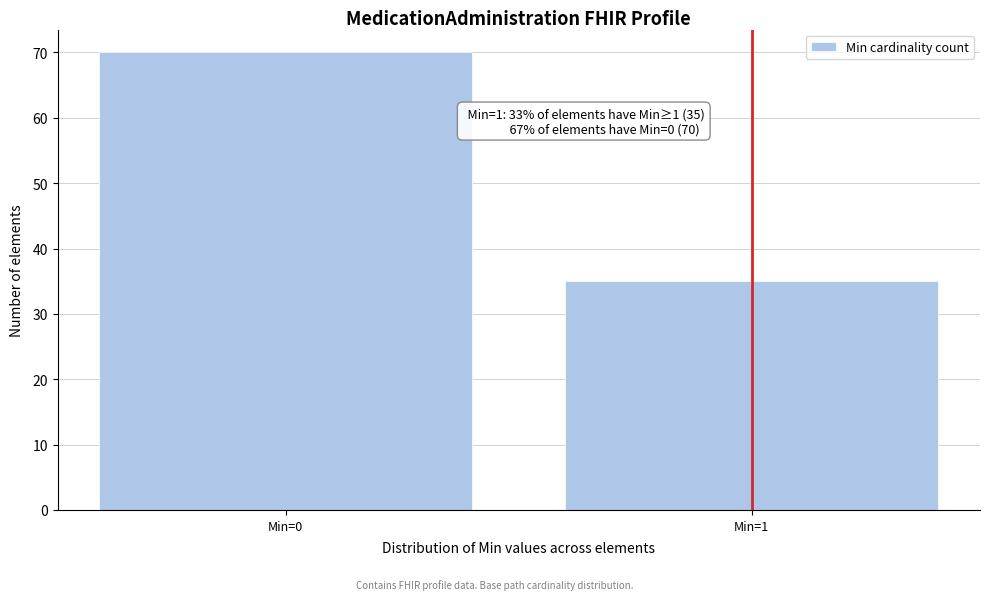

Reading left to right, what are all the values shown in this chart?

Min=0=70	Min=1=35